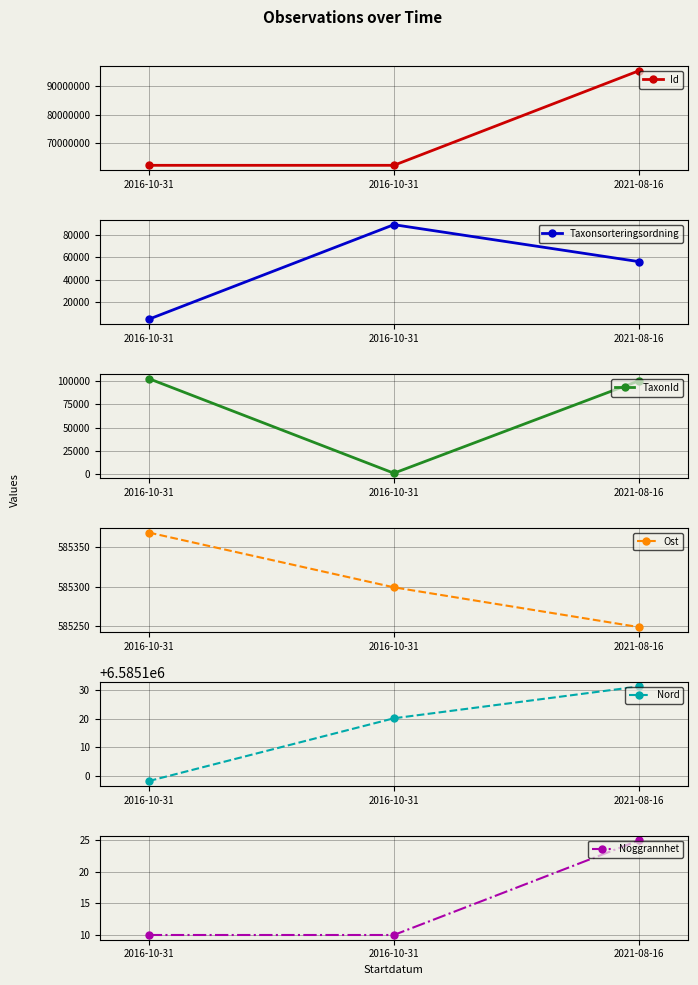

Does the chart display data point markers on the line(s)?

Yes